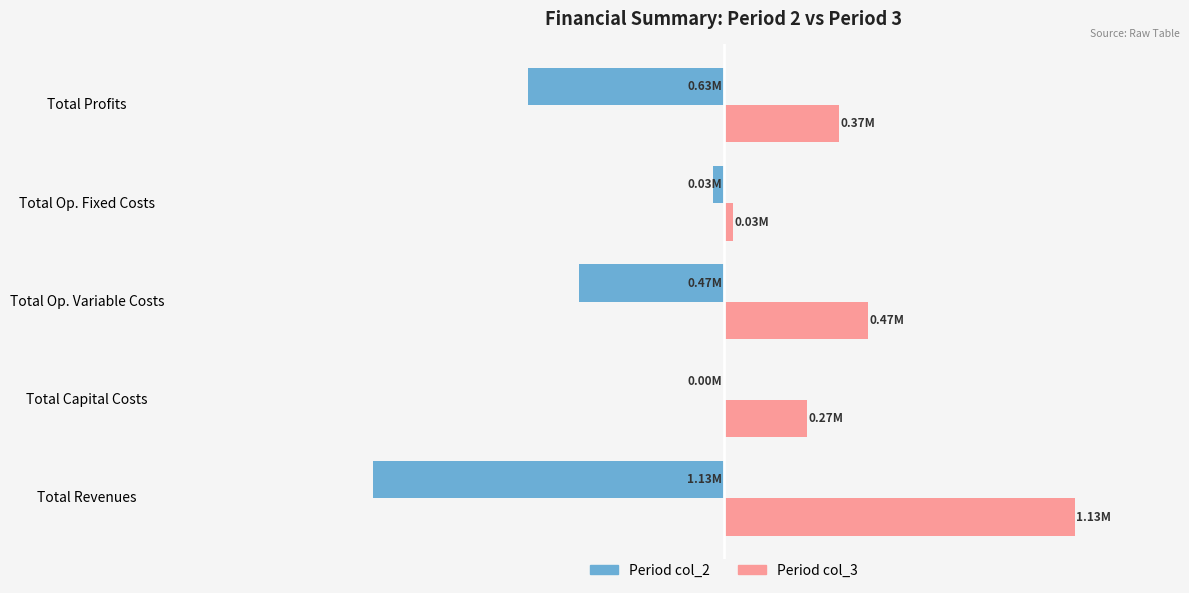

What are all the series names shown in the legend?

Period col_2, Period col_3